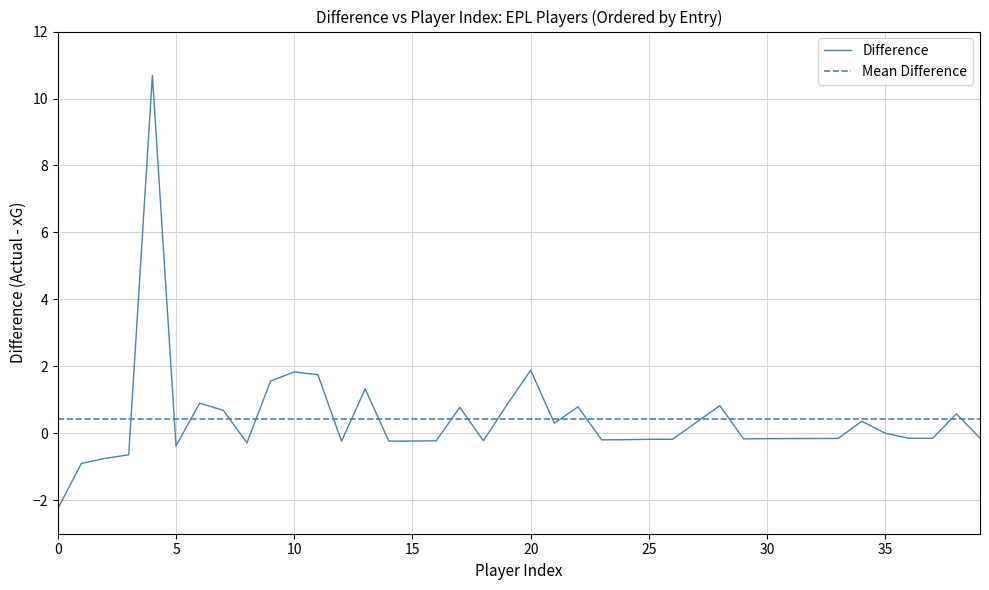

Reading left to right, extract all data points from this chart.

-2.2	-0.9	-0.8	-0.6	10.7	-0.4	0.9	0.7	-0.3	1.6	1.8	1.8	-0.2	1.3	-0.2	-0.2	-0.2	0.8	-0.2	0.9	1.9	0.3	0.8	-0.2	-0.2	-0.2	-0.2	0.3	0.8	-0.2	-0.2	-0.2	-0.2	-0.2	0.4	0.0	-0.1	-0.1	0.6	-0.1